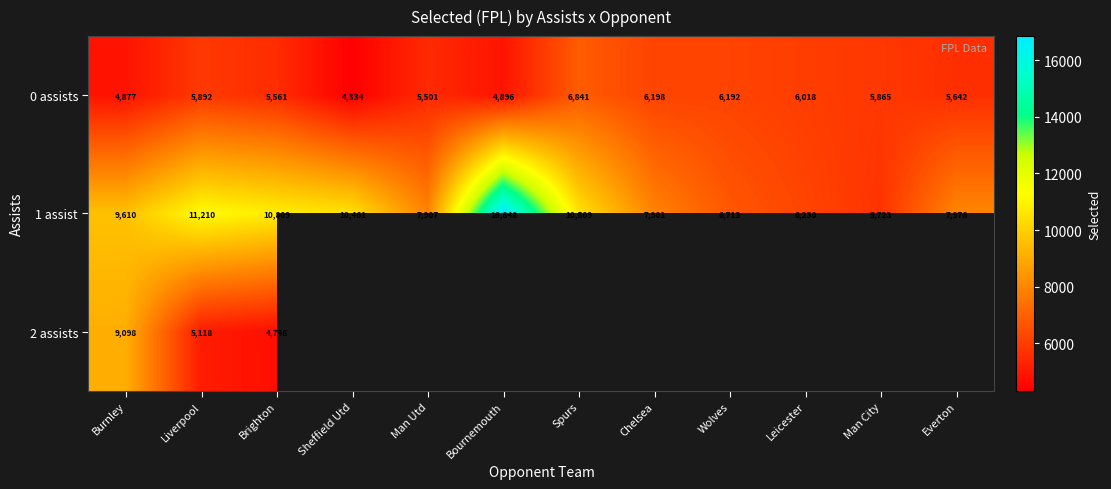

The 0 assists series shows 7593.4 at Everton. True or false?

False